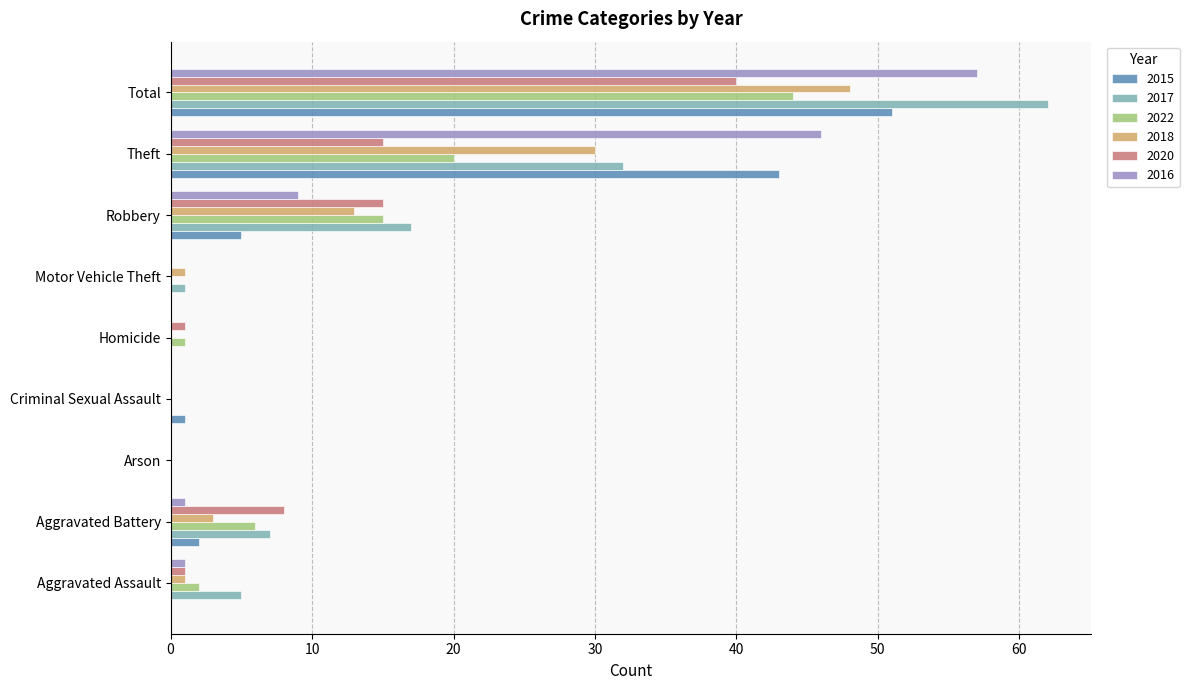

True or false: 2022 has a value of 44 at Total.

True